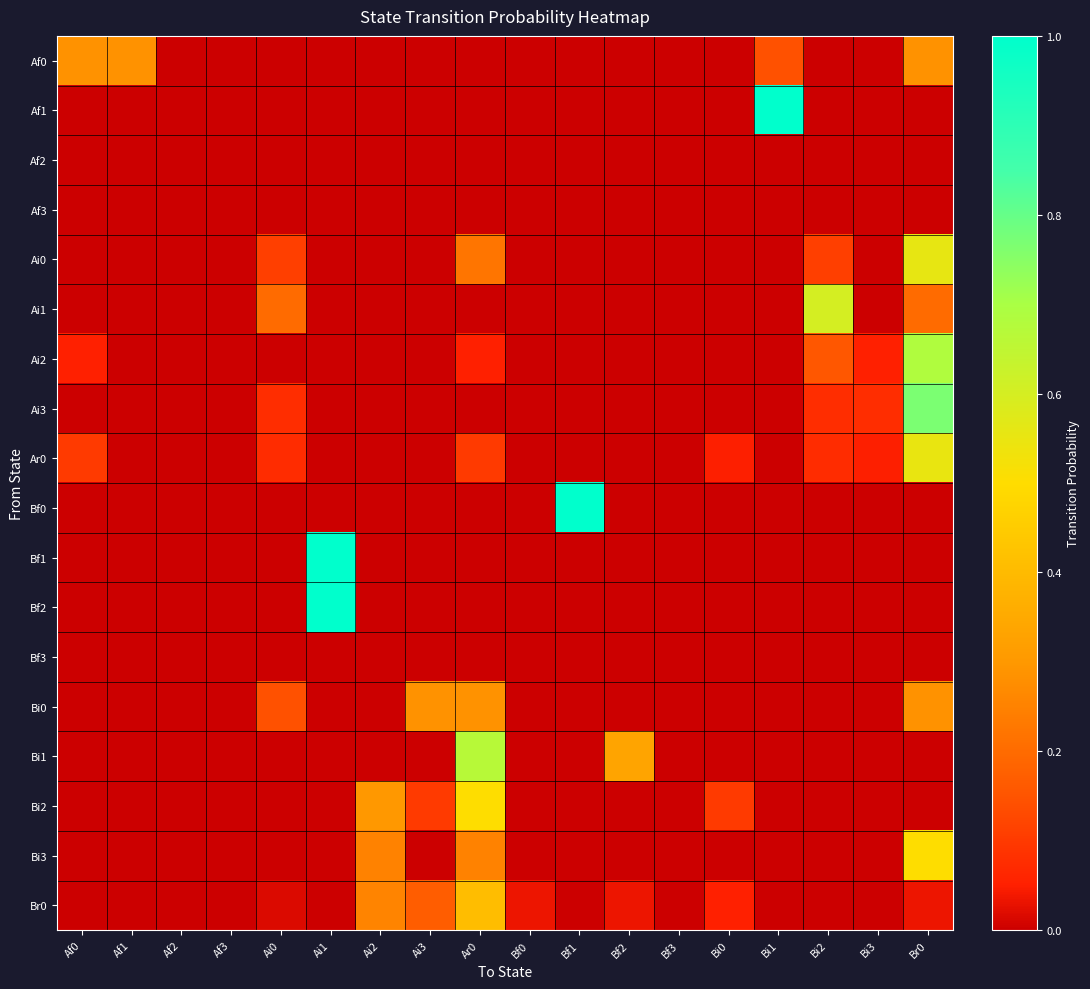

Reading left to right, list all the values displayed in this chart.

Af0: Af0=0.3	Af1=0.3	Af2=0.0	Af3=0.0	Ai0=0.0	Ai1=0.0	Ai2=0.0	Ai3=0.0	Ar0=0.0	Bf0=0.0	Bf1=0.0	Bf2=0.0	Bf3=0.0	Bi0=0.0	Bi1=0.1	Bi2=0.0	Bi3=0.0	Br0=0.3
Af1: Af0=0.0	Af1=0.0	Af2=0.0	Af3=0.0	Ai0=0.0	Ai1=0.0	Ai2=0.0	Ai3=0.0	Ar0=0.0	Bf0=0.0	Bf1=0.0	Bf2=0.0	Bf3=0.0	Bi0=0.0	Bi1=1.0	Bi2=0.0	Bi3=0.0	Br0=0.0
Af2: Af0=0.0	Af1=0.0	Af2=0.0	Af3=0.0	Ai0=0.0	Ai1=0.0	Ai2=0.0	Ai3=0.0	Ar0=0.0	Bf0=0.0	Bf1=0.0	Bf2=0.0	Bf3=0.0	Bi0=0.0	Bi1=0.0	Bi2=0.0	Bi3=0.0	Br0=0.0
Af3: Af0=0.0	Af1=0.0	Af2=0.0	Af3=0.0	Ai0=0.0	Ai1=0.0	Ai2=0.0	Ai3=0.0	Ar0=0.0	Bf0=0.0	Bf1=0.0	Bf2=0.0	Bf3=0.0	Bi0=0.0	Bi1=0.0	Bi2=0.0	Bi3=0.0	Br0=0.0
Ai0: Af0=0.0	Af1=0.0	Af2=0.0	Af3=0.0	Ai0=0.1	Ai1=0.0	Ai2=0.0	Ai3=0.0	Ar0=0.2	Bf0=0.0	Bf1=0.0	Bf2=0.0	Bf3=0.0	Bi0=0.0	Bi1=0.0	Bi2=0.1	Bi3=0.0	Br0=0.6
Ai1: Af0=0.0	Af1=0.0	Af2=0.0	Af3=0.0	Ai0=0.2	Ai1=0.0	Ai2=0.0	Ai3=0.0	Ar0=0.0	Bf0=0.0	Bf1=0.0	Bf2=0.0	Bf3=0.0	Bi0=0.0	Bi1=0.0	Bi2=0.6	Bi3=0.0	Br0=0.2
Ai2: Af0=0.1	Af1=0.0	Af2=0.0	Af3=0.0	Ai0=0.0	Ai1=0.0	Ai2=0.0	Ai3=0.0	Ar0=0.1	Bf0=0.0	Bf1=0.0	Bf2=0.0	Bf3=0.0	Bi0=0.0	Bi1=0.0	Bi2=0.2	Bi3=0.1	Br0=0.7
Ai3: Af0=0.0	Af1=0.0	Af2=0.0	Af3=0.0	Ai0=0.1	Ai1=0.0	Ai2=0.0	Ai3=0.0	Ar0=0.0	Bf0=0.0	Bf1=0.0	Bf2=0.0	Bf3=0.0	Bi0=0.0	Bi1=0.0	Bi2=0.1	Bi3=0.1	Br0=0.8
Ar0: Af0=0.1	Af1=0.0	Af2=0.0	Af3=0.0	Ai0=0.1	Ai1=0.0	Ai2=0.0	Ai3=0.0	Ar0=0.1	Bf0=0.0	Bf1=0.0	Bf2=0.0	Bf3=0.0	Bi0=0.1	Bi1=0.0	Bi2=0.1	Bi3=0.1	Br0=0.6
Bf0: Af0=0.0	Af1=0.0	Af2=0.0	Af3=0.0	Ai0=0.0	Ai1=0.0	Ai2=0.0	Ai3=0.0	Ar0=0.0	Bf0=0.0	Bf1=1.0	Bf2=0.0	Bf3=0.0	Bi0=0.0	Bi1=0.0	Bi2=0.0	Bi3=0.0	Br0=0.0
Bf1: Af0=0.0	Af1=0.0	Af2=0.0	Af3=0.0	Ai0=0.0	Ai1=1.0	Ai2=0.0	Ai3=0.0	Ar0=0.0	Bf0=0.0	Bf1=0.0	Bf2=0.0	Bf3=0.0	Bi0=0.0	Bi1=0.0	Bi2=0.0	Bi3=0.0	Br0=0.0
Bf2: Af0=0.0	Af1=0.0	Af2=0.0	Af3=0.0	Ai0=0.0	Ai1=1.0	Ai2=0.0	Ai3=0.0	Ar0=0.0	Bf0=0.0	Bf1=0.0	Bf2=0.0	Bf3=0.0	Bi0=0.0	Bi1=0.0	Bi2=0.0	Bi3=0.0	Br0=0.0
Bf3: Af0=0.0	Af1=0.0	Af2=0.0	Af3=0.0	Ai0=0.0	Ai1=0.0	Ai2=0.0	Ai3=0.0	Ar0=0.0	Bf0=0.0	Bf1=0.0	Bf2=0.0	Bf3=0.0	Bi0=0.0	Bi1=0.0	Bi2=0.0	Bi3=0.0	Br0=0.0
Bi0: Af0=0.0	Af1=0.0	Af2=0.0	Af3=0.0	Ai0=0.1	Ai1=0.0	Ai2=0.0	Ai3=0.3	Ar0=0.3	Bf0=0.0	Bf1=0.0	Bf2=0.0	Bf3=0.0	Bi0=0.0	Bi1=0.0	Bi2=0.0	Bi3=0.0	Br0=0.3
Bi1: Af0=0.0	Af1=0.0	Af2=0.0	Af3=0.0	Ai0=0.0	Ai1=0.0	Ai2=0.0	Ai3=0.0	Ar0=0.7	Bf0=0.0	Bf1=0.0	Bf2=0.3	Bf3=0.0	Bi0=0.0	Bi1=0.0	Bi2=0.0	Bi3=0.0	Br0=0.0
Bi2: Af0=0.0	Af1=0.0	Af2=0.0	Af3=0.0	Ai0=0.0	Ai1=0.0	Ai2=0.3	Ai3=0.1	Ar0=0.5	Bf0=0.0	Bf1=0.0	Bf2=0.0	Bf3=0.0	Bi0=0.1	Bi1=0.0	Bi2=0.0	Bi3=0.0	Br0=0.0
Bi3: Af0=0.0	Af1=0.0	Af2=0.0	Af3=0.0	Ai0=0.0	Ai1=0.0	Ai2=0.2	Ai3=0.0	Ar0=0.2	Bf0=0.0	Bf1=0.0	Bf2=0.0	Bf3=0.0	Bi0=0.0	Bi1=0.0	Bi2=0.0	Bi3=0.0	Br0=0.5
Br0: Af0=0.0	Af1=0.0	Af2=0.0	Af3=0.0	Ai0=0.0	Ai1=0.0	Ai2=0.3	Ai3=0.2	Ar0=0.4	Bf0=0.0	Bf1=0.0	Bf2=0.0	Bf3=0.0	Bi0=0.1	Bi1=0.0	Bi2=0.0	Bi3=0.0	Br0=0.0